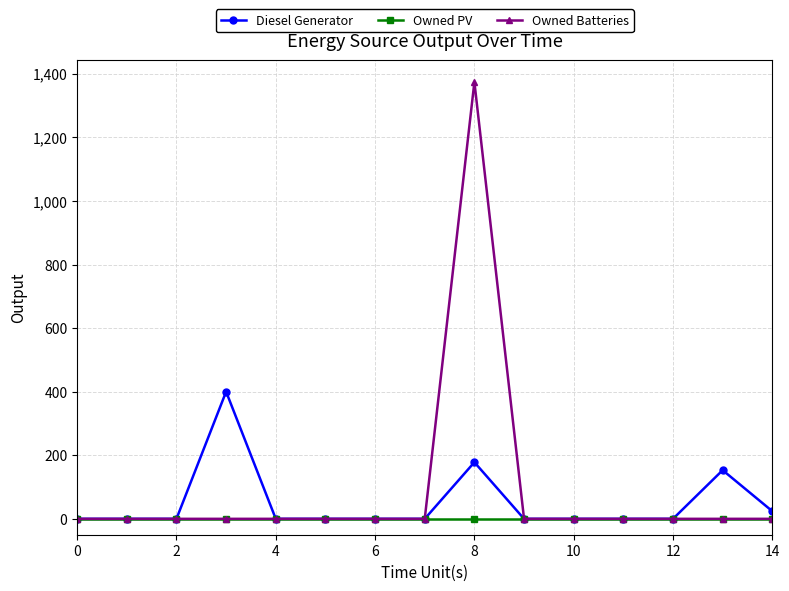

What is the maximum value for Owned Batteries?

1374